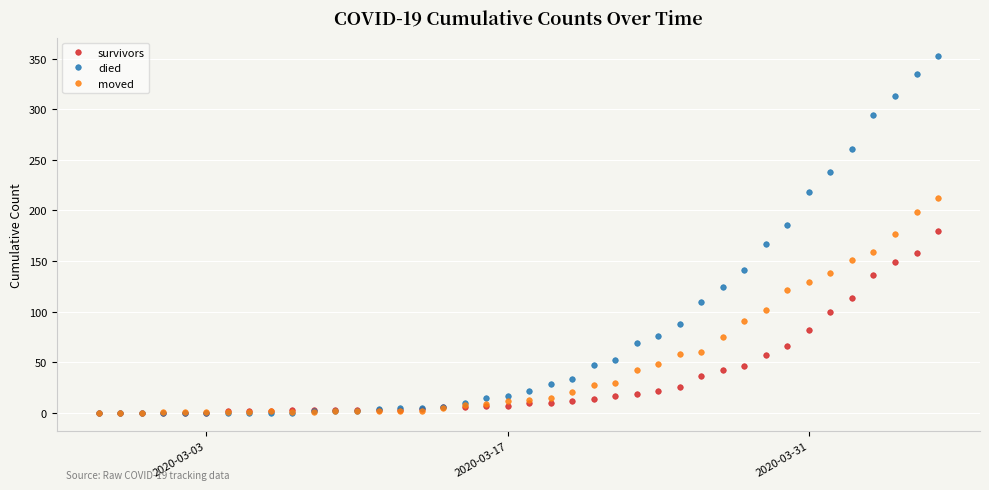

Which series has the largest total across all categories?

died